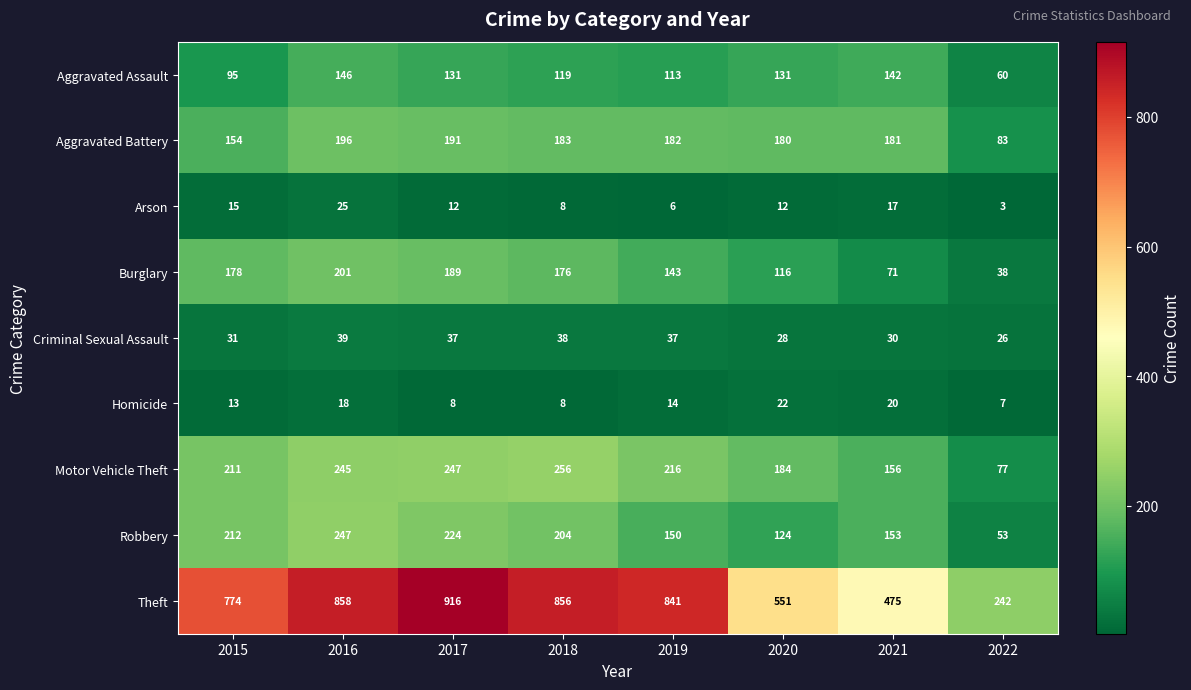

What is the difference between the second highest and minimum values in the Burglary series?

151